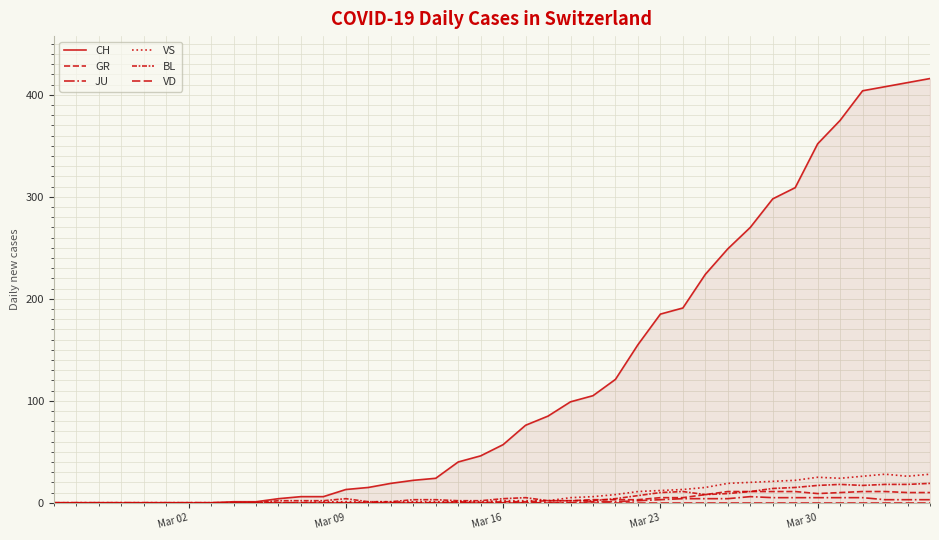

Is this an area chart (filled region under the line)?

No